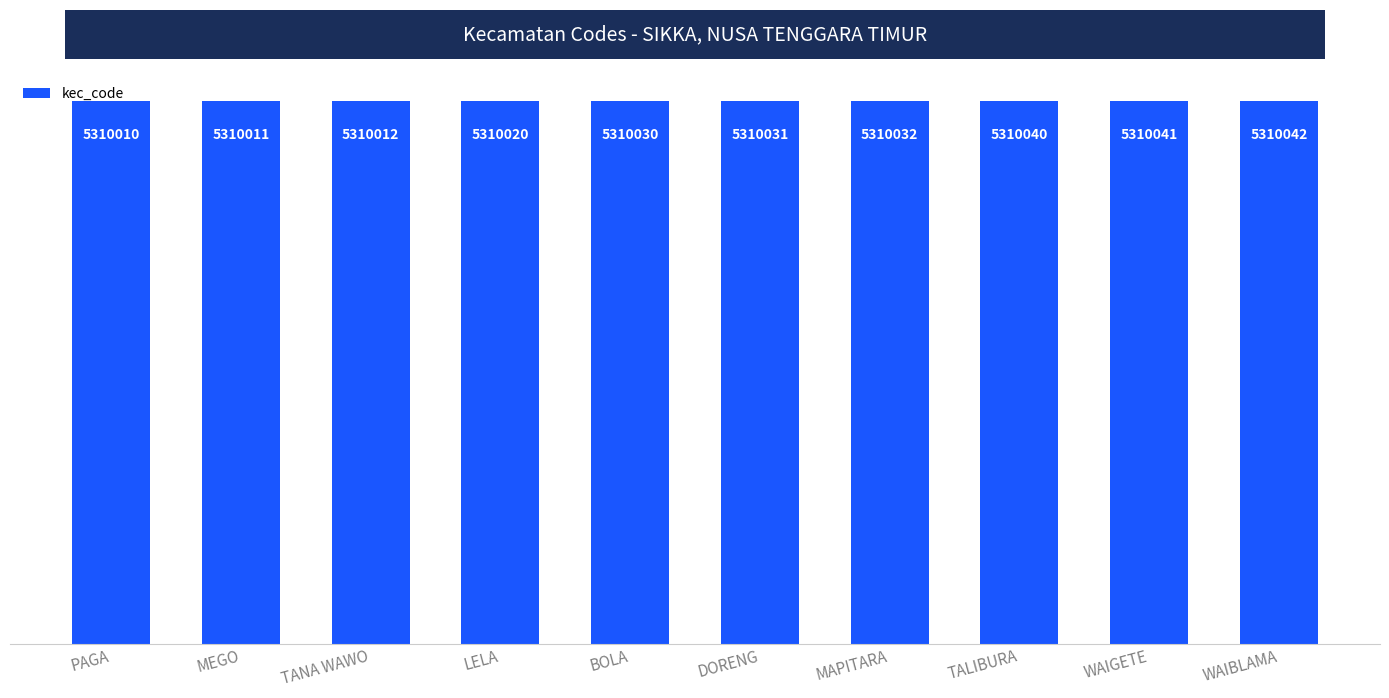

What is the difference between the values at WAIGETE and LELA?

21